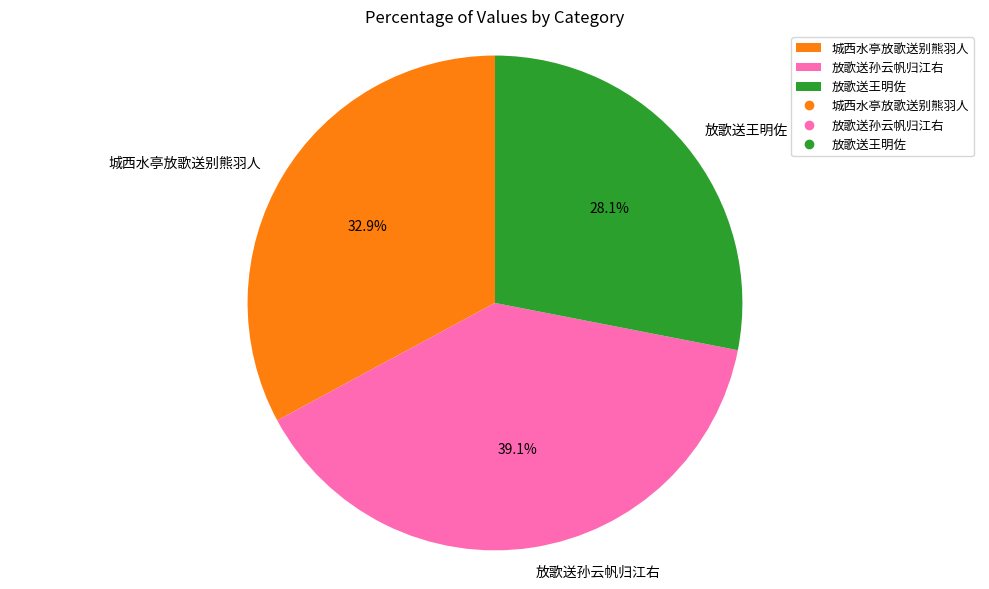

To the nearest percent, what is the difference between the largest and smallest slice percentages?

11%